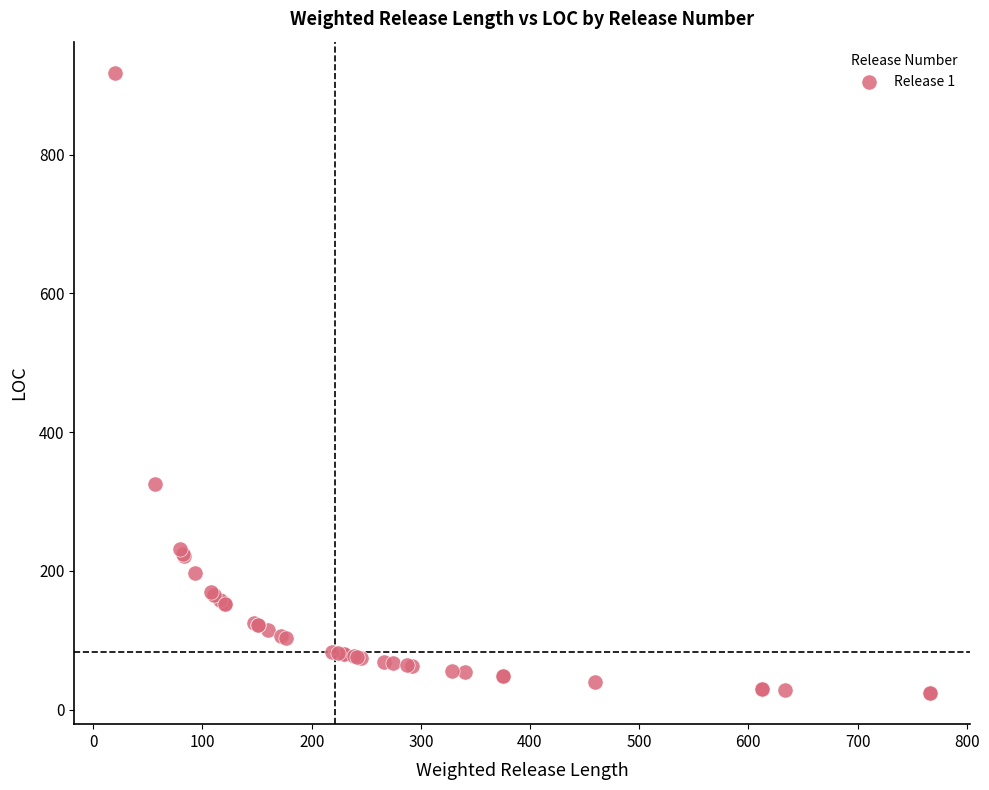

What Y value in the scatter plot is closest to 471?

325